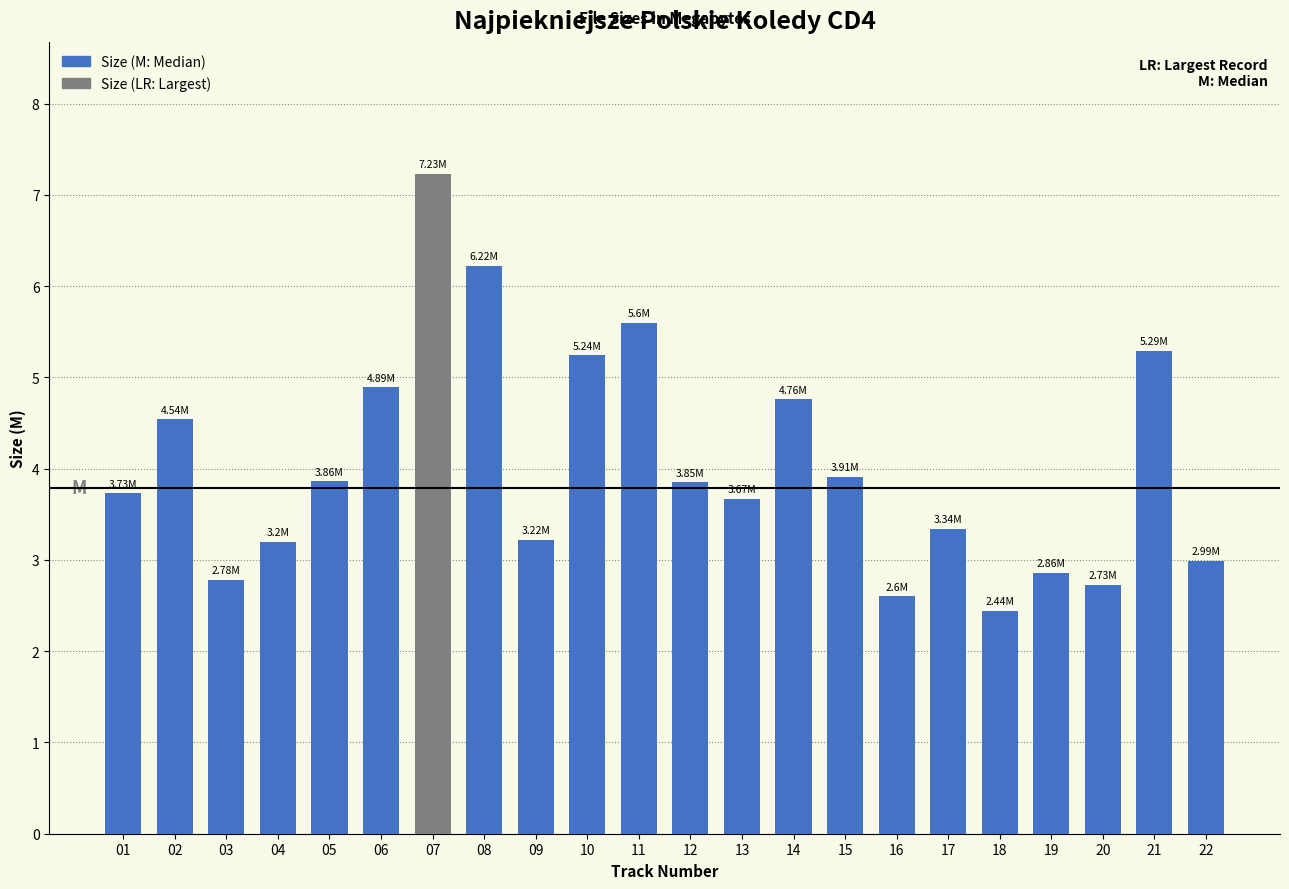

At which category does the chart reach its minimum across all series?

18